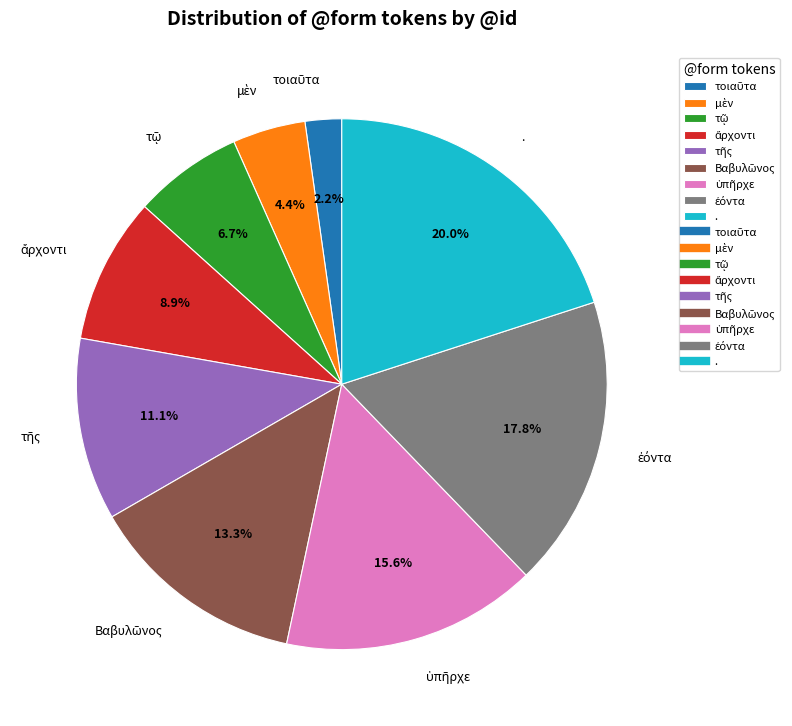

Which category has the biggest portion of the pie?

.